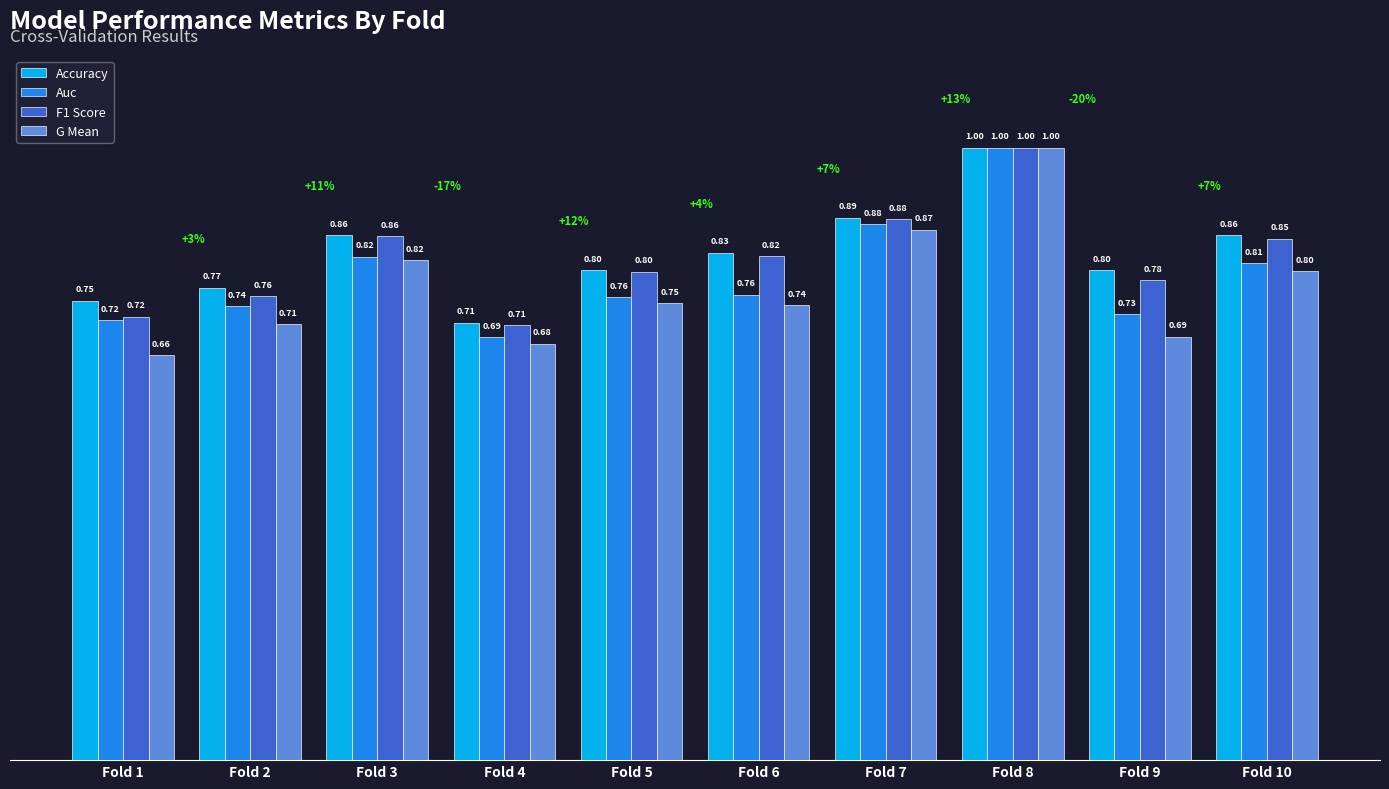

What are all the series names shown in the legend?

Accuracy, Auc, F1 Score, G Mean